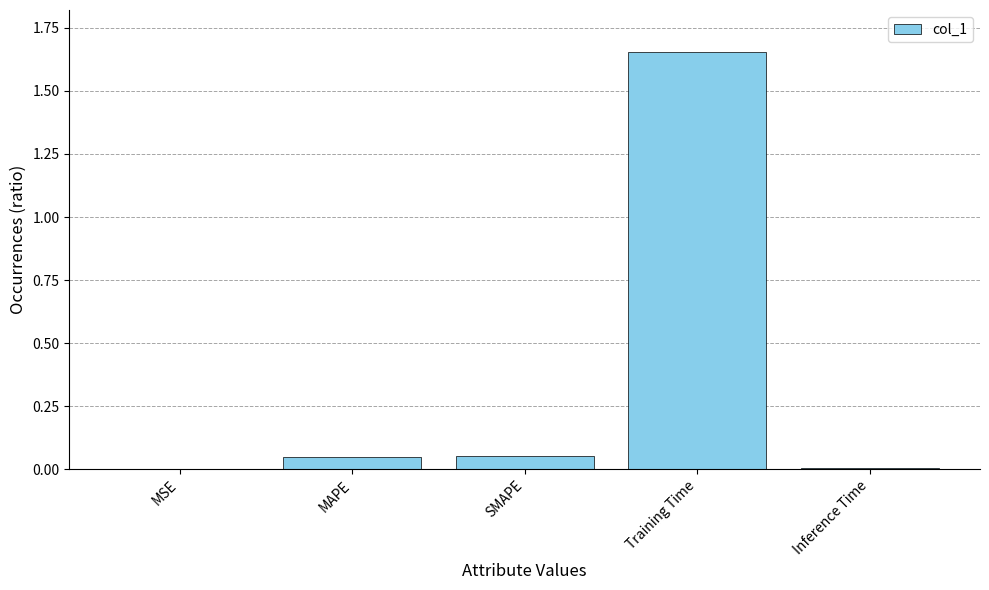

True or false: the data shows 0.0 at MAPE.

True